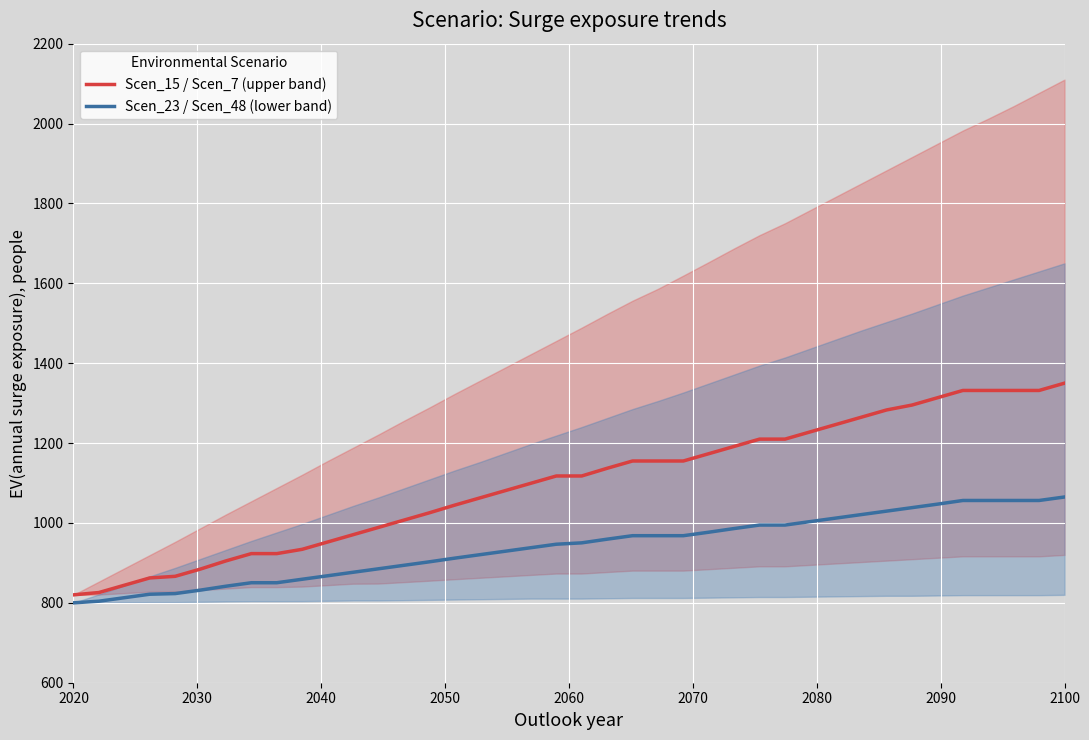

True or false: Scen_15 / Scen_7 (upper band) has more than 0 points higher than both neighbors.

False